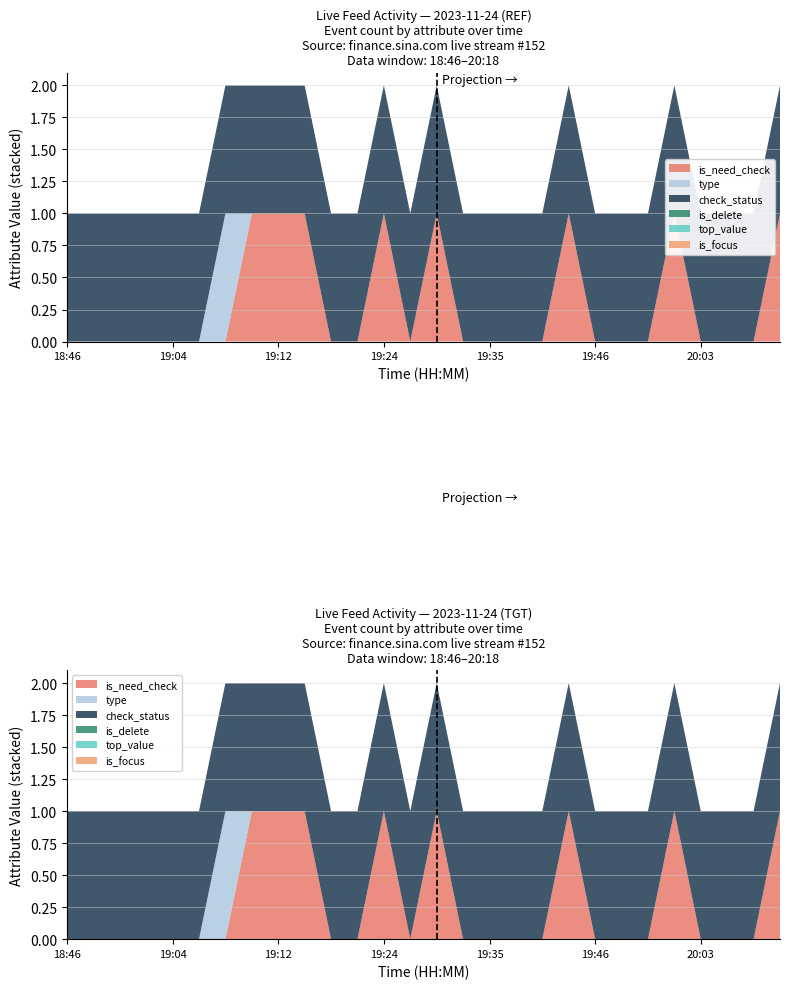

Reading right to left, what are all the values shown in this chart?

is_need_check: 20:18=1	20:06=0	20:05=0	20:03=0	20:00=1	19:52=0	19:51=0	19:46=0	19:45=1	19:44=0	19:42=0	19:35=0	19:33=0	19:31=1	19:25=0	19:24=1	19:23=0	19:22=0	19:12=1	19:12=1	19:11=1	19:10=0	19:06=0	19:04=0	18:59=0	18:54=0	18:51=0	18:46=0
type: 20:18=0	20:06=0	20:05=0	20:03=0	20:00=0	19:52=0	19:51=0	19:46=0	19:45=0	19:44=0	19:42=0	19:35=0	19:33=0	19:31=0	19:25=0	19:24=0	19:23=0	19:22=0	19:12=0	19:12=0	19:11=0	19:10=1	19:06=0	19:04=0	18:59=0	18:54=0	18:51=0	18:46=0
check_status: 20:18=1	20:06=1	20:05=1	20:03=1	20:00=1	19:52=1	19:51=1	19:46=1	19:45=1	19:44=1	19:42=1	19:35=1	19:33=1	19:31=1	19:25=1	19:24=1	19:23=1	19:22=1	19:12=1	19:12=1	19:11=1	19:10=1	19:06=1	19:04=1	18:59=1	18:54=1	18:51=1	18:46=1
is_delete: 20:18=0	20:06=0	20:05=0	20:03=0	20:00=0	19:52=0	19:51=0	19:46=0	19:45=0	19:44=0	19:42=0	19:35=0	19:33=0	19:31=0	19:25=0	19:24=0	19:23=0	19:22=0	19:12=0	19:12=0	19:11=0	19:10=0	19:06=0	19:04=0	18:59=0	18:54=0	18:51=0	18:46=0
top_value: 20:18=0	20:06=0	20:05=0	20:03=0	20:00=0	19:52=0	19:51=0	19:46=0	19:45=0	19:44=0	19:42=0	19:35=0	19:33=0	19:31=0	19:25=0	19:24=0	19:23=0	19:22=0	19:12=0	19:12=0	19:11=0	19:10=0	19:06=0	19:04=0	18:59=0	18:54=0	18:51=0	18:46=0
is_focus: 20:18=0	20:06=0	20:05=0	20:03=0	20:00=0	19:52=0	19:51=0	19:46=0	19:45=0	19:44=0	19:42=0	19:35=0	19:33=0	19:31=0	19:25=0	19:24=0	19:23=0	19:22=0	19:12=0	19:12=0	19:11=0	19:10=0	19:06=0	19:04=0	18:59=0	18:54=0	18:51=0	18:46=0